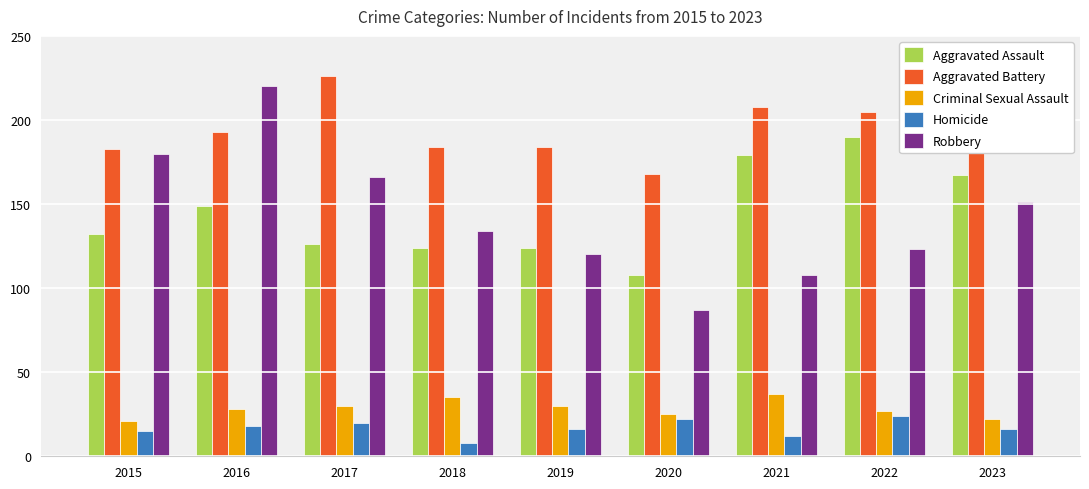

How many groups of bars are there?

9